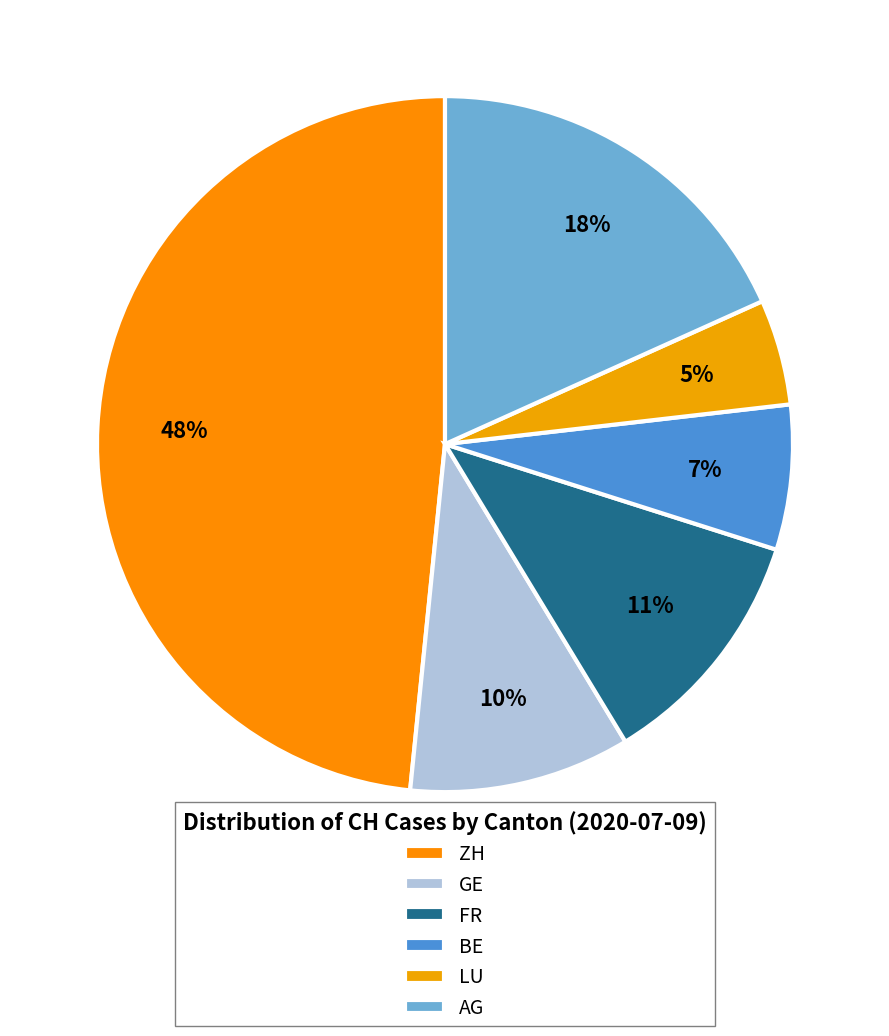

Is there a majority slice in this chart?

No